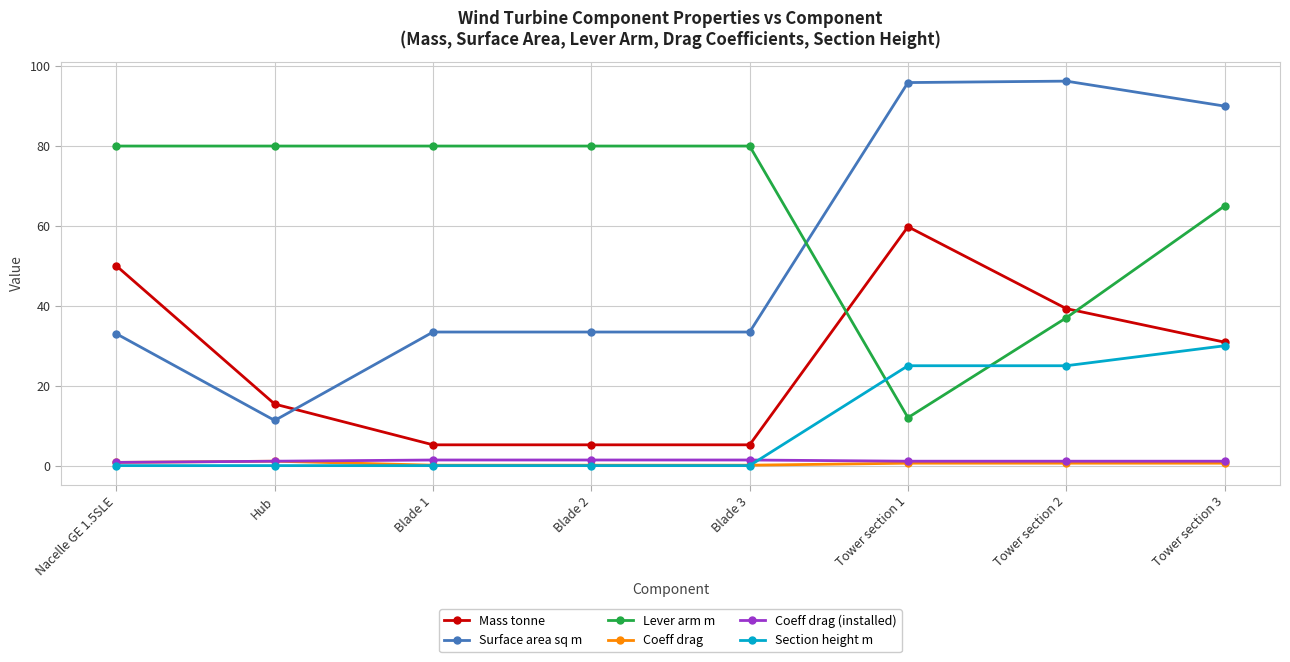

What value does the Lever arm m series have at Blade 2?

80.0